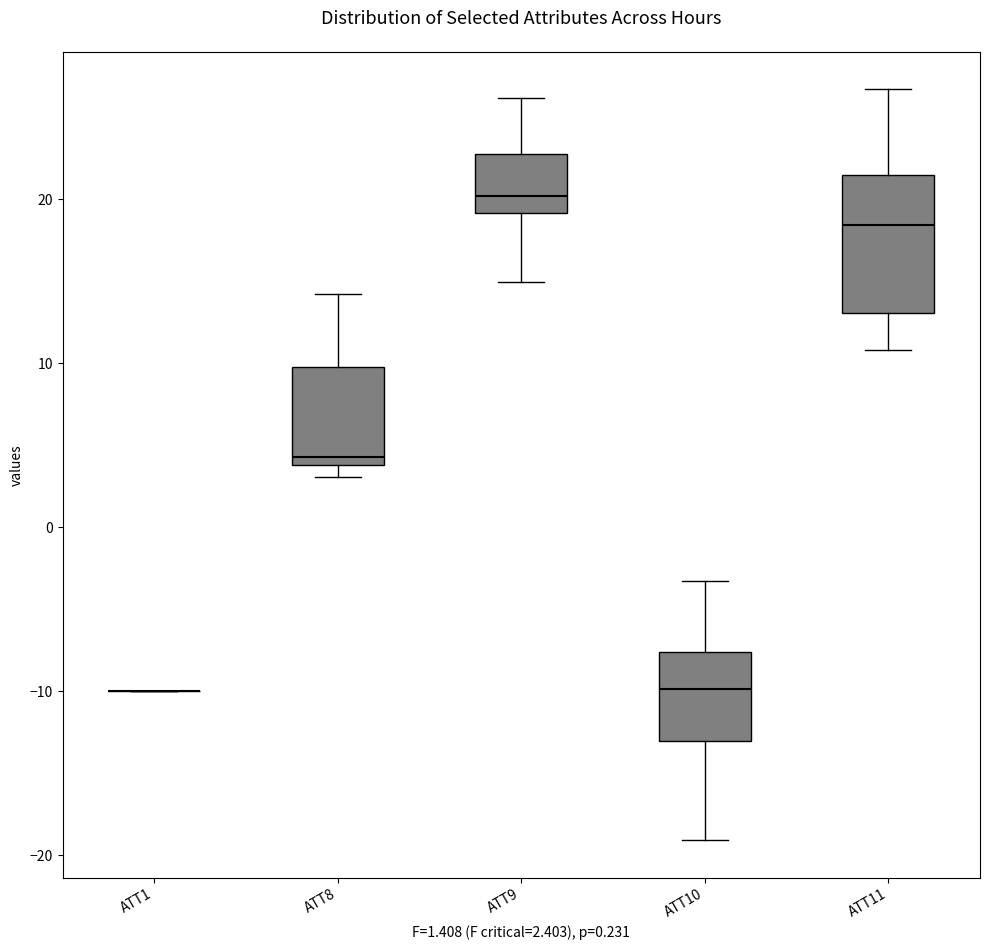

Which box is the tallest, from its lower edge to its upper edge?

ATT11